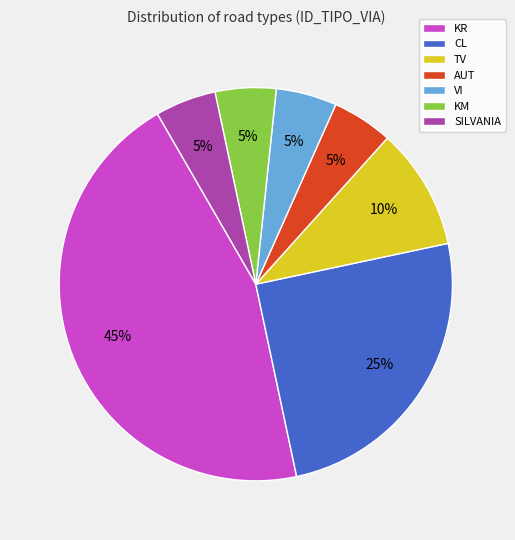

How many slices are in this pie chart?

7